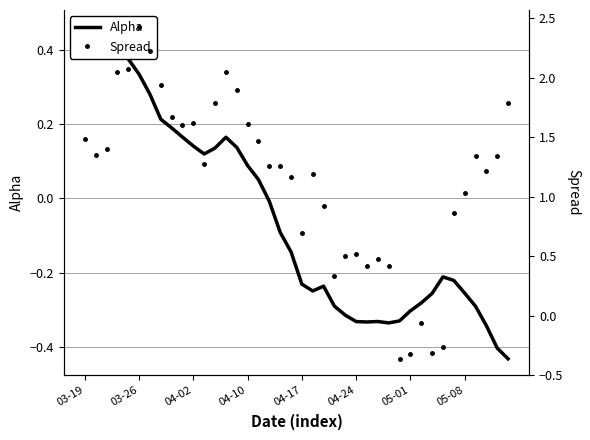

Does the chart display data point markers on the line(s)?

No